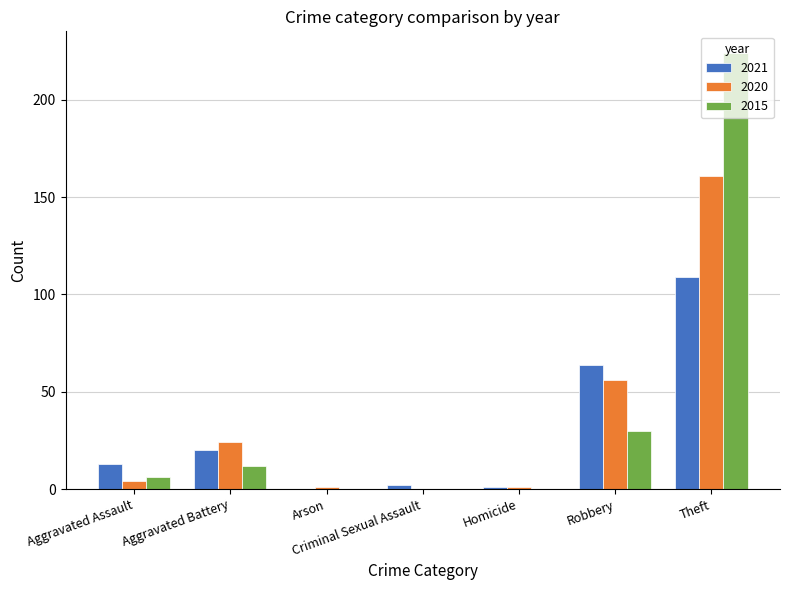

What is the difference between the 2015 values at Aggravated Battery and Criminal Sexual Assault?

12